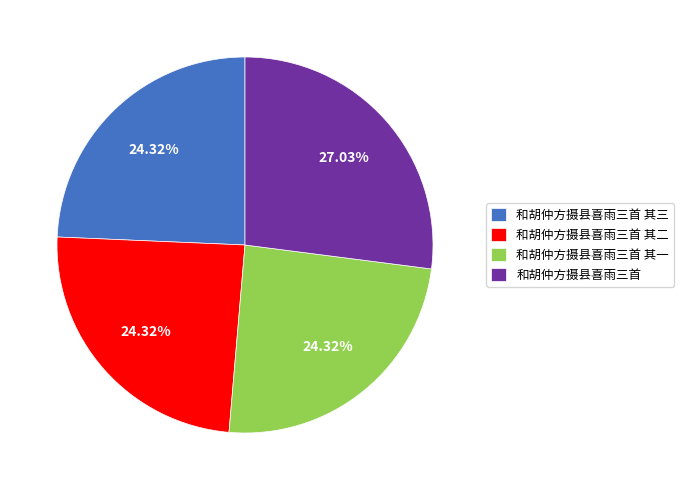

Which category has the biggest portion of the pie?

和胡仲方摄县喜雨三首